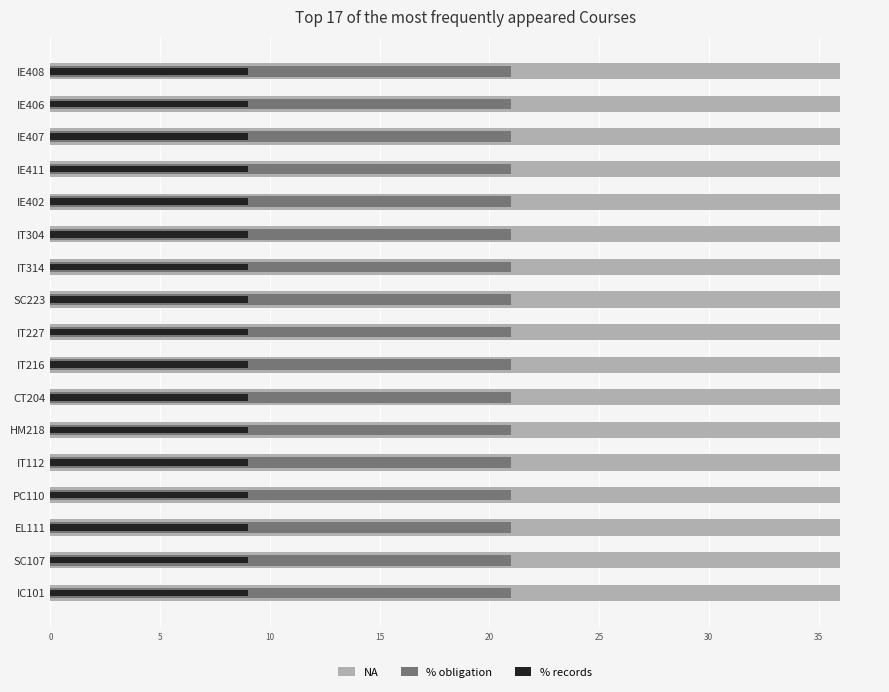

Is the value of % records at 15 greater than the value of NA at 35?

No